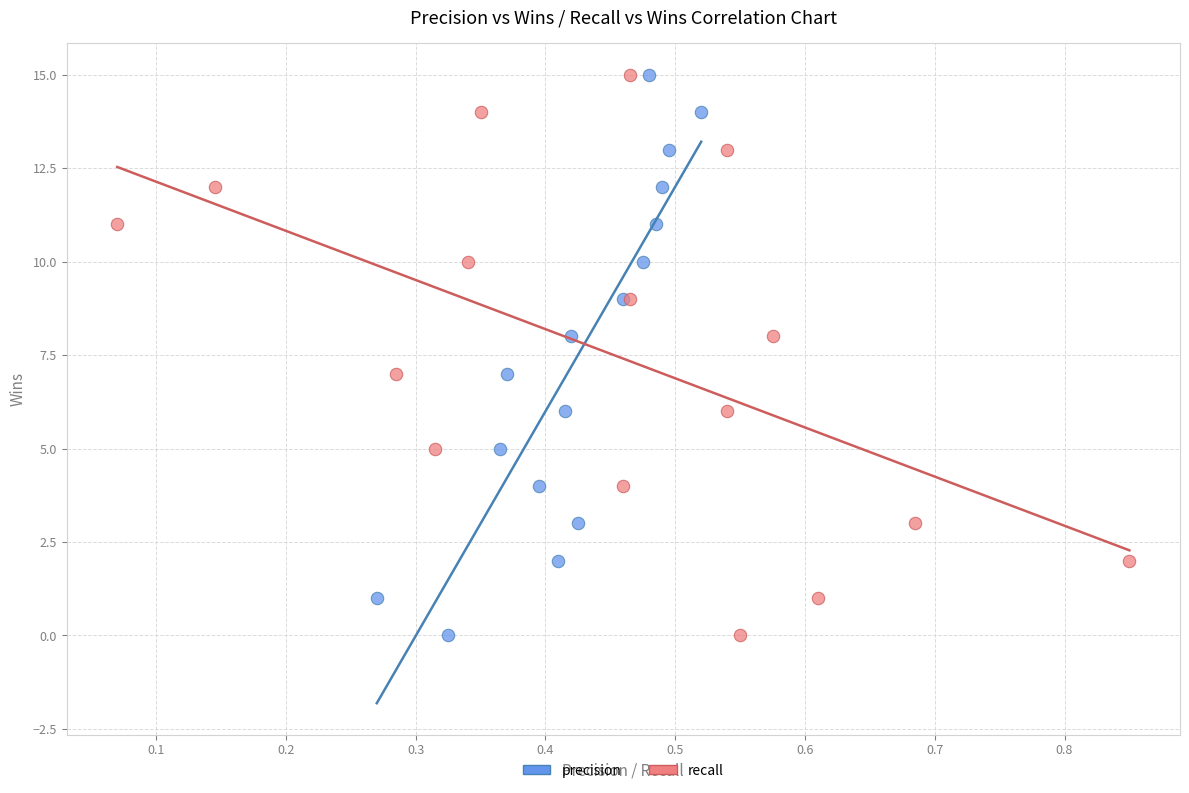

What are all the series names shown in the legend?

precision, recall